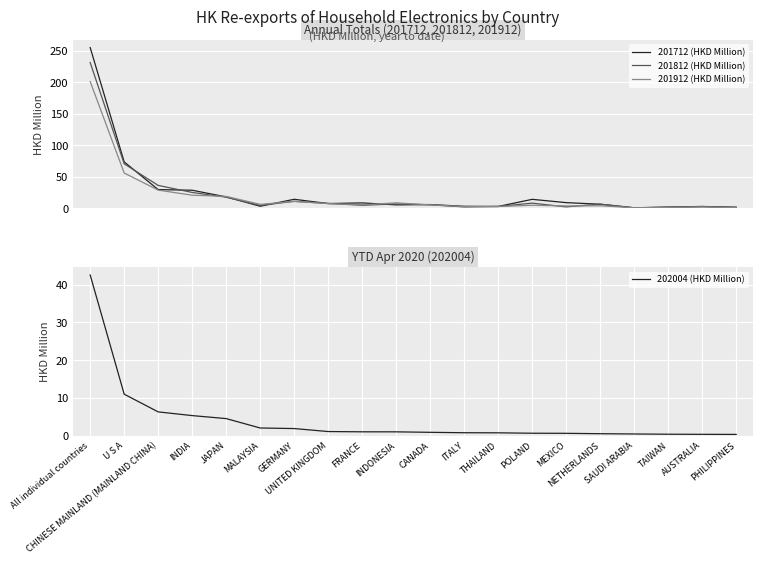

True or false: 201812 (HKD Million) has more than 1 points higher than both neighbors.

True